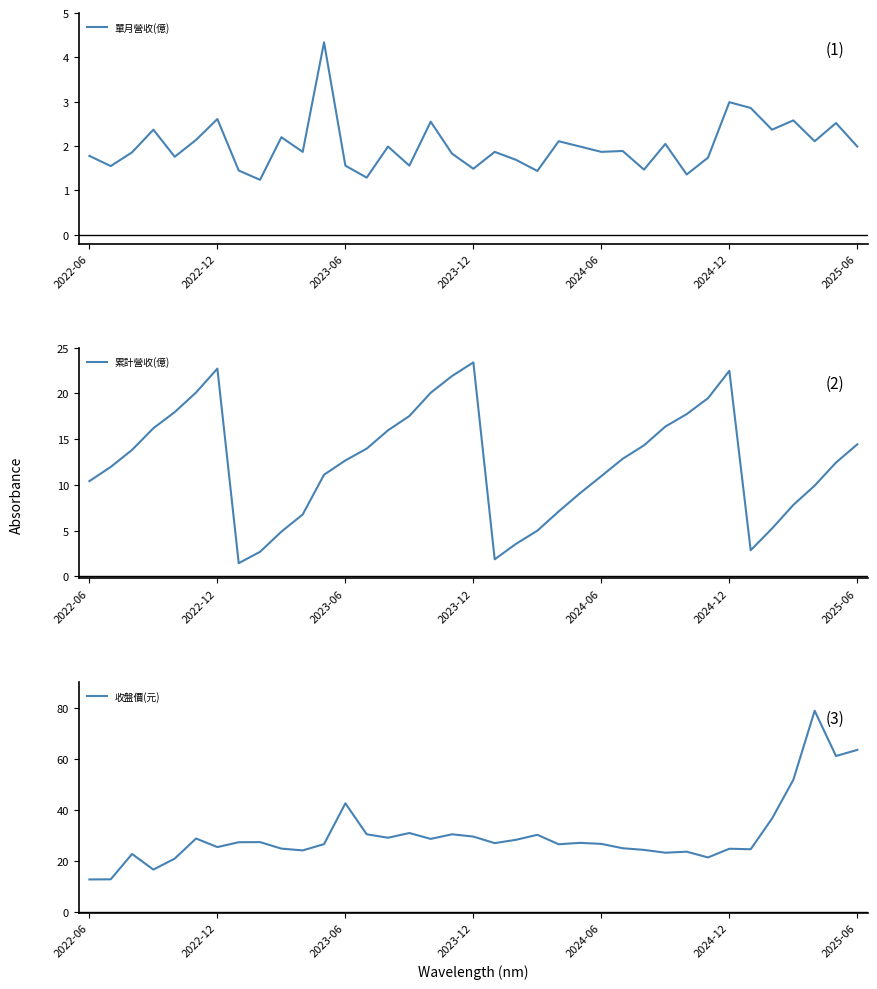

True or false: 收盤價(元) has more than 1 points higher than both neighbors.

True